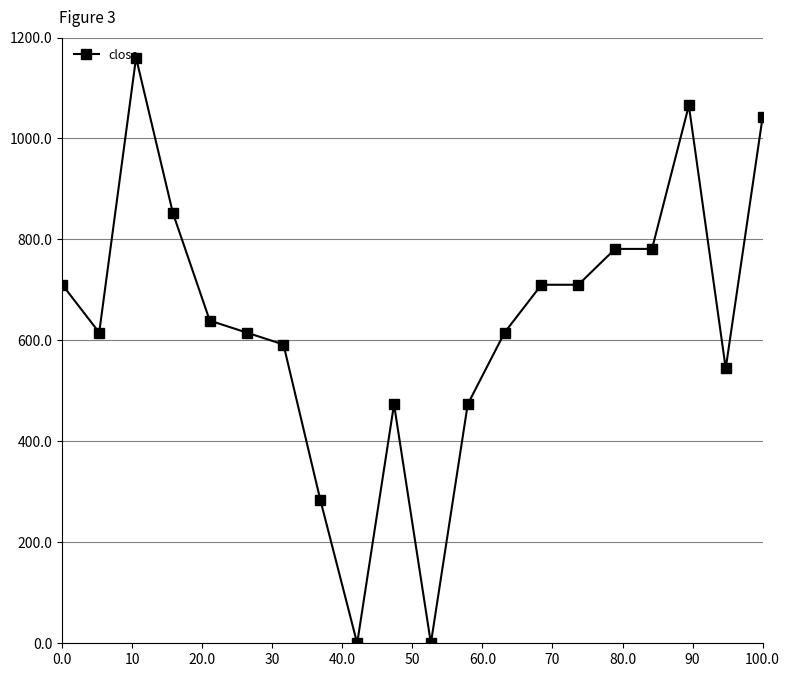

What is the value of the 17th point from the left?

781.2